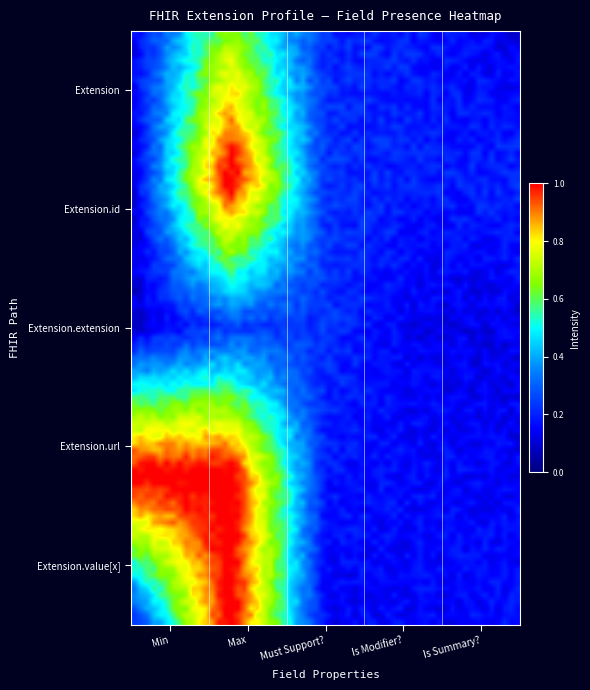

How many data points does each series have?

5